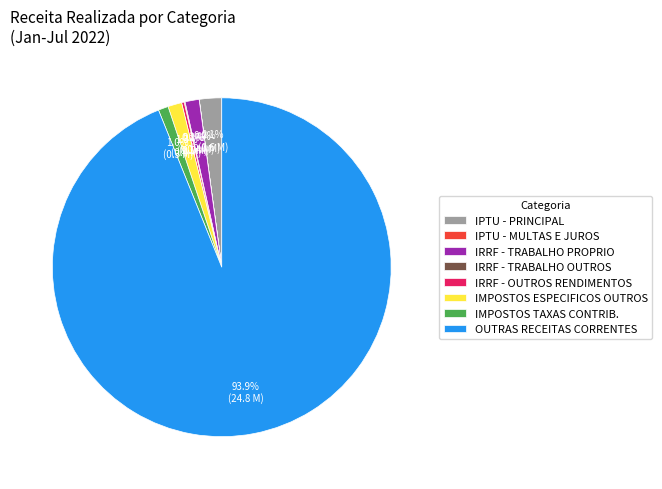

What percentage do IRRF - TRABALHO PROPRIO and IPTU - PRINCIPAL together represent?

3.5%